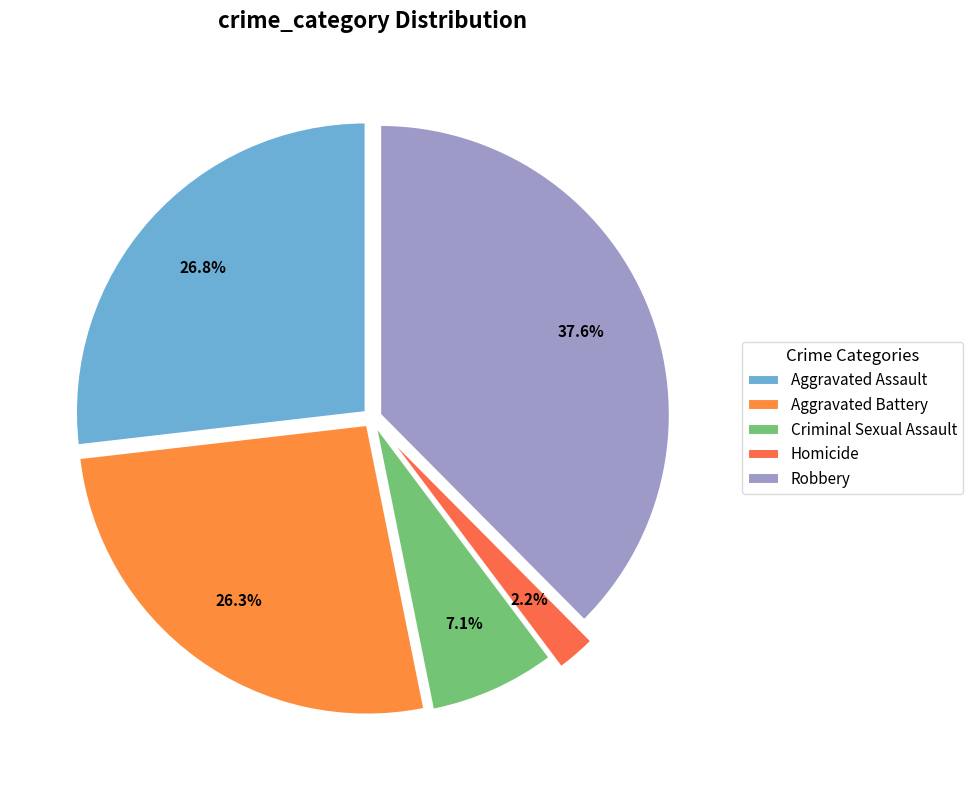

Is it true that Aggravated Assault is 33% of the pie?

False